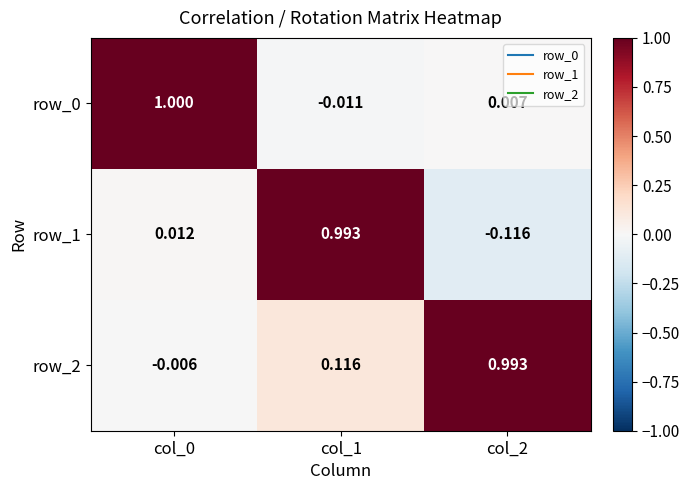

At which category is the sum across all series the highest?

col_1